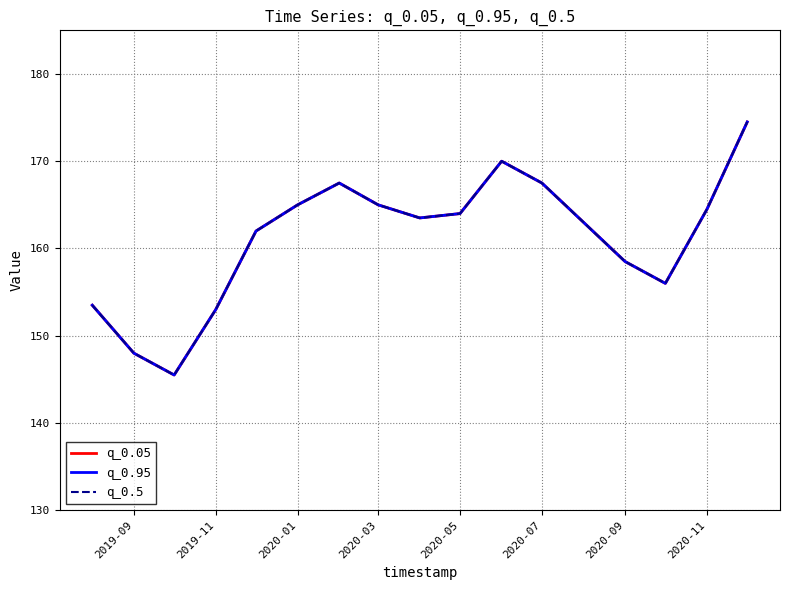

What is the sum of all q_0.05 values?

2741.0